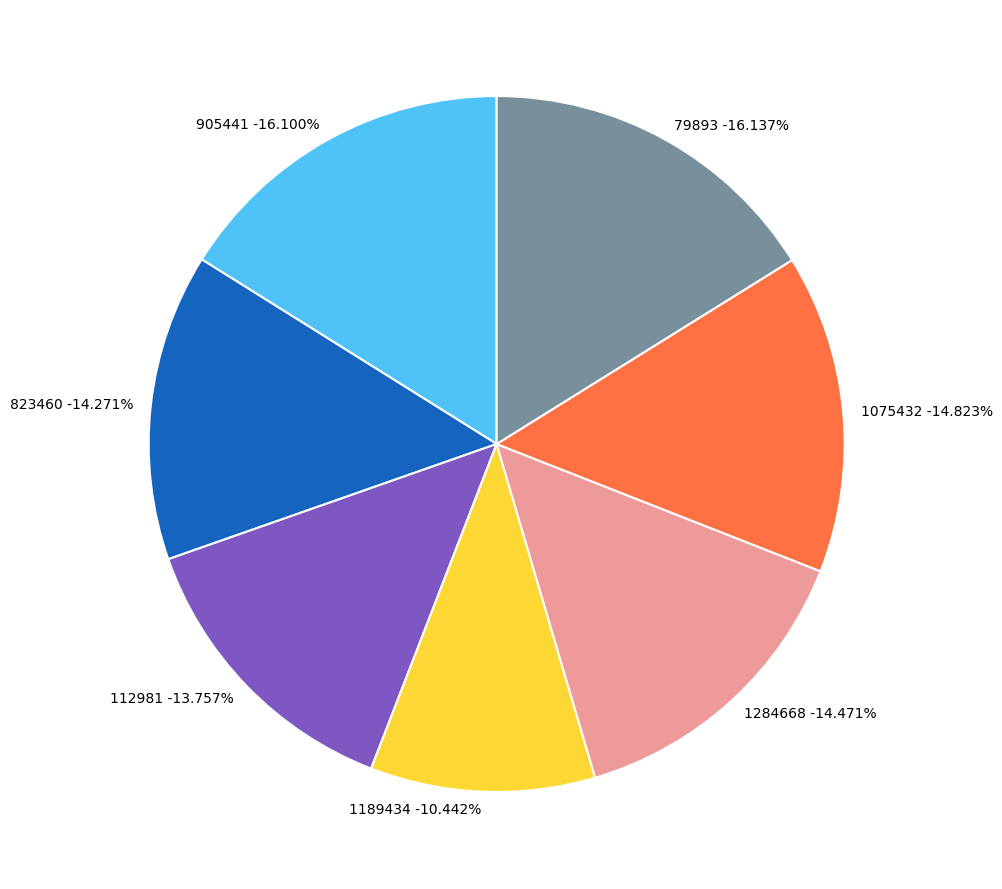

True or false: 905441 accounts for 6% of the total.

False